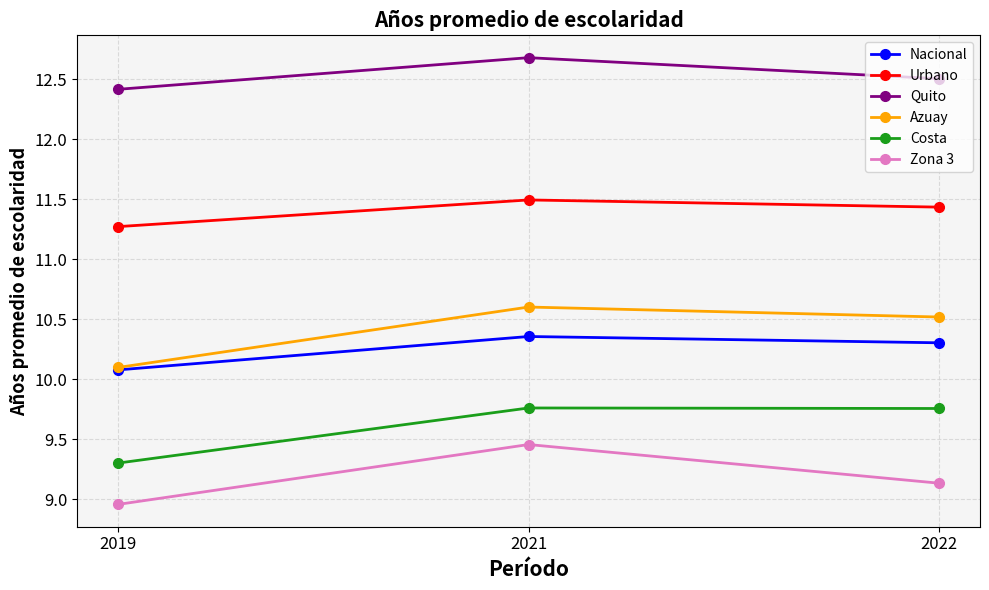

Which label corresponds to the largest value in the chart?

2021